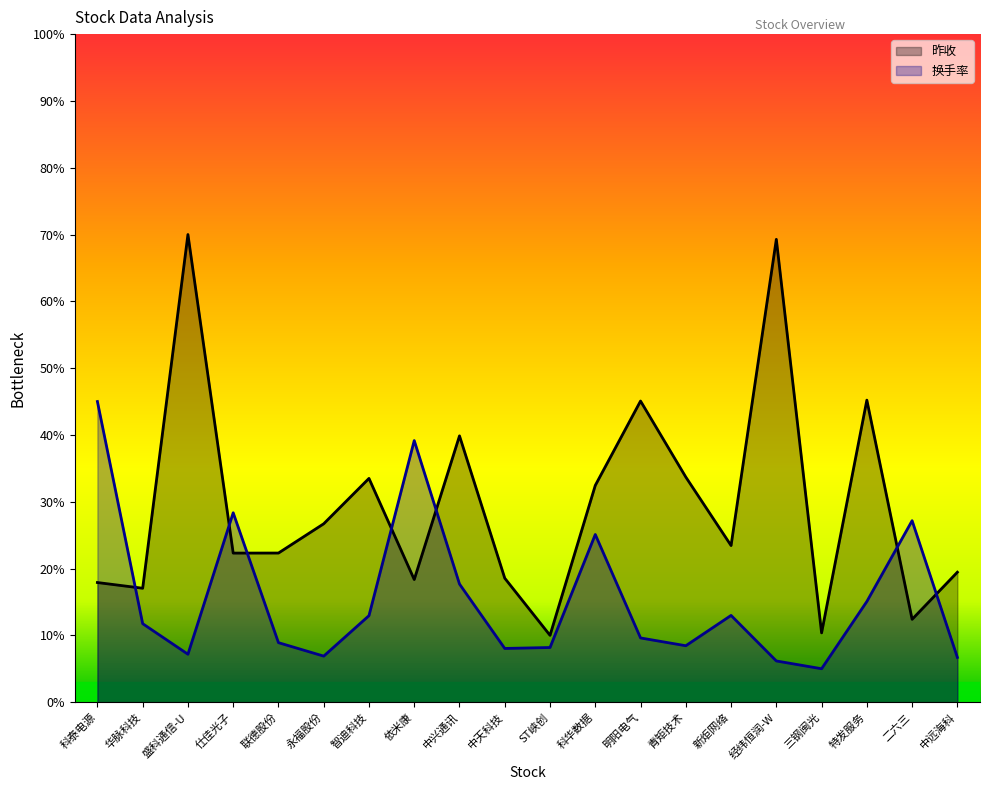

What value does the 换手率 series have at 中兴通讯?

17.7